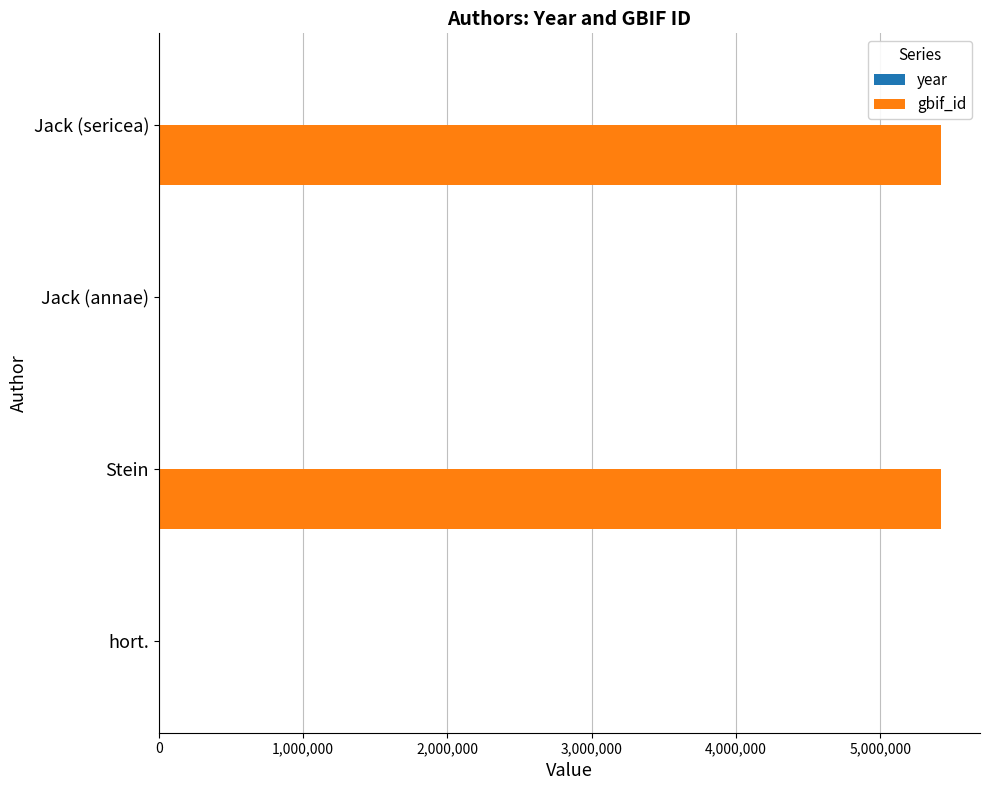

What is the sum of all gbif_id values?

10837223